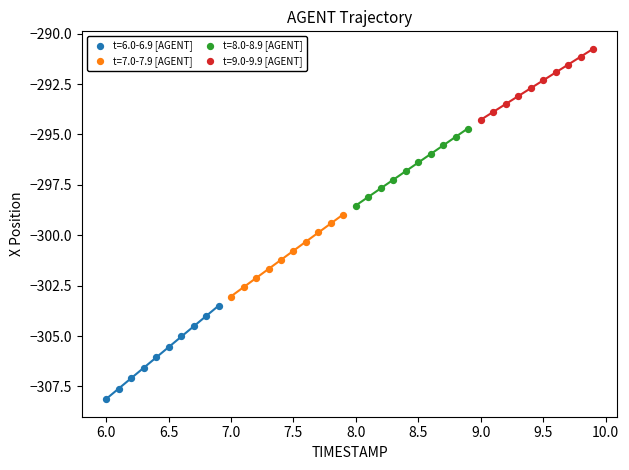

Which series reaches the maximum Y coordinate?

t=9.0-9.9 [AGENT]